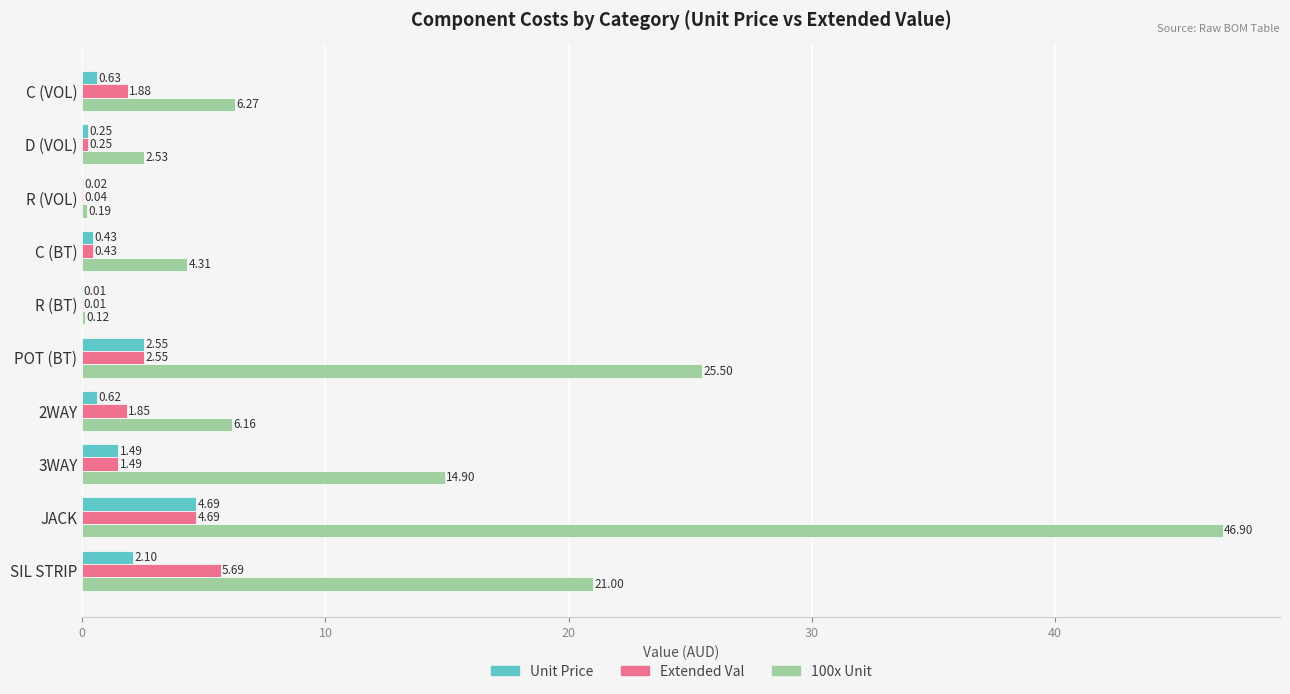

Which label corresponds to the largest value in the chart?

JACK